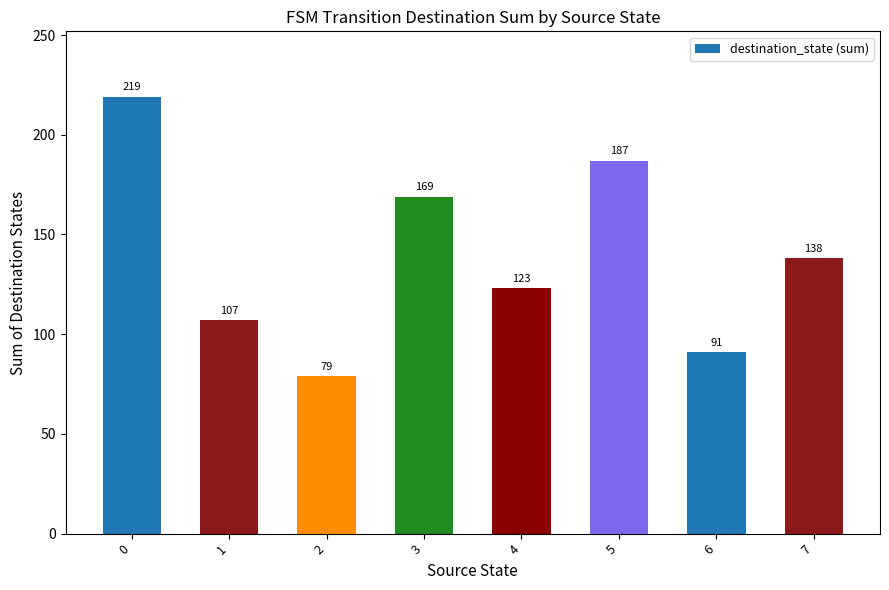

Rank the categories by value from lowest to highest.

2, 6, 1, 4, 7, 3, 5, 0